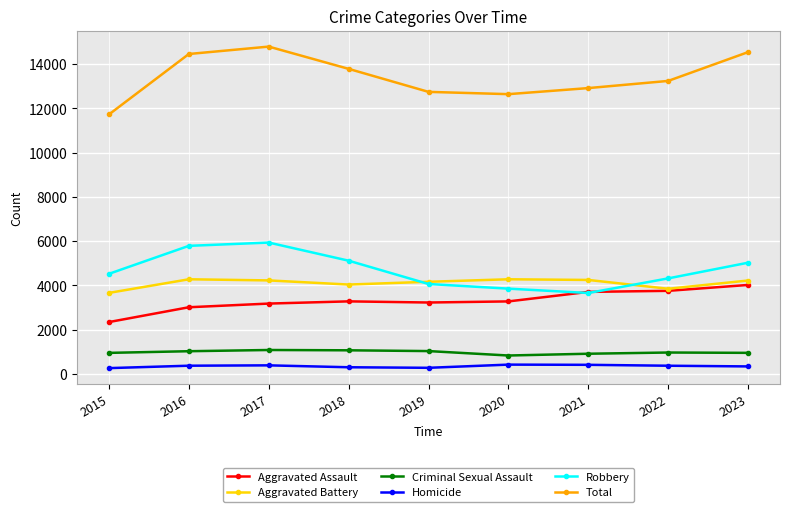

Which category has the highest value in the Aggravated Assault series?

2023